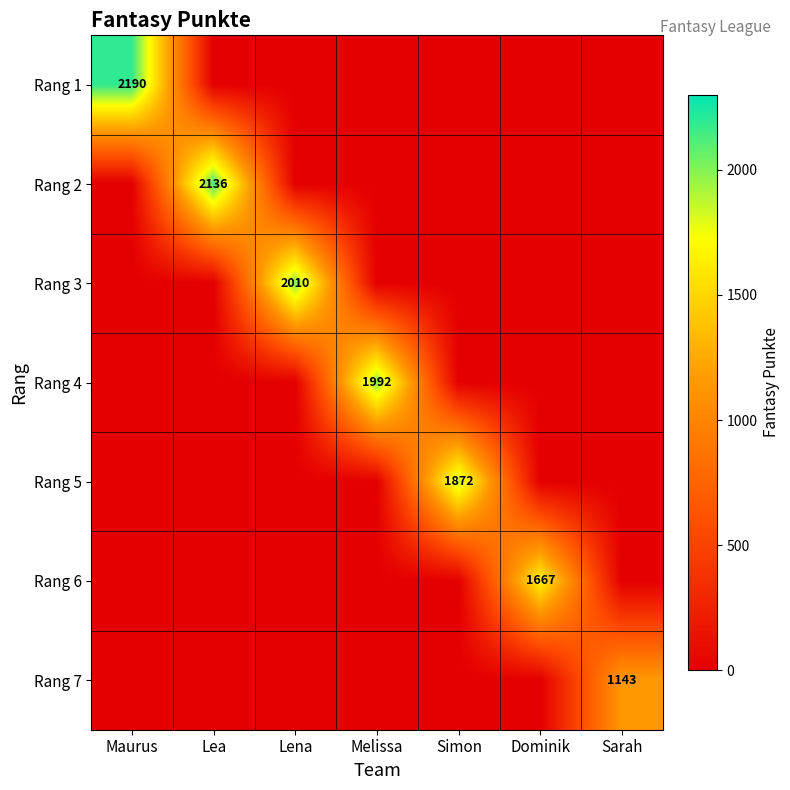

True or false: Rang 6 has a value of 1667 at Dominik.

True